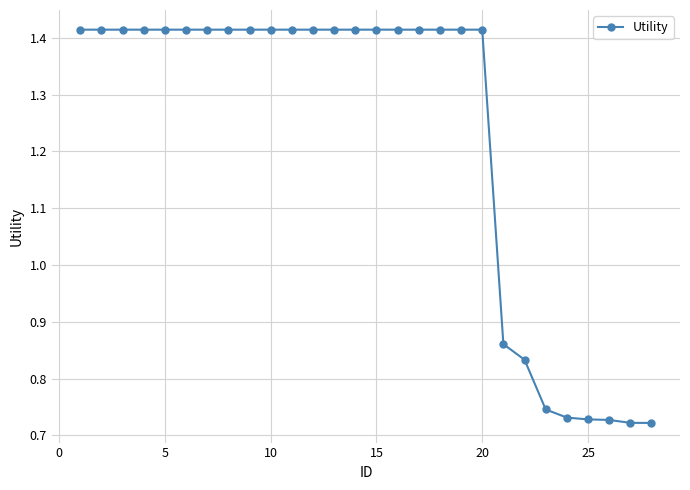

Does the chart have visible grid lines?

Yes